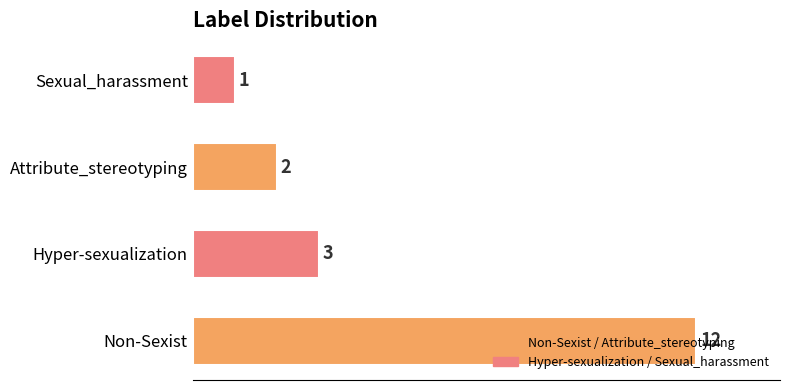

What is the difference between the maximum and minimum values?

11